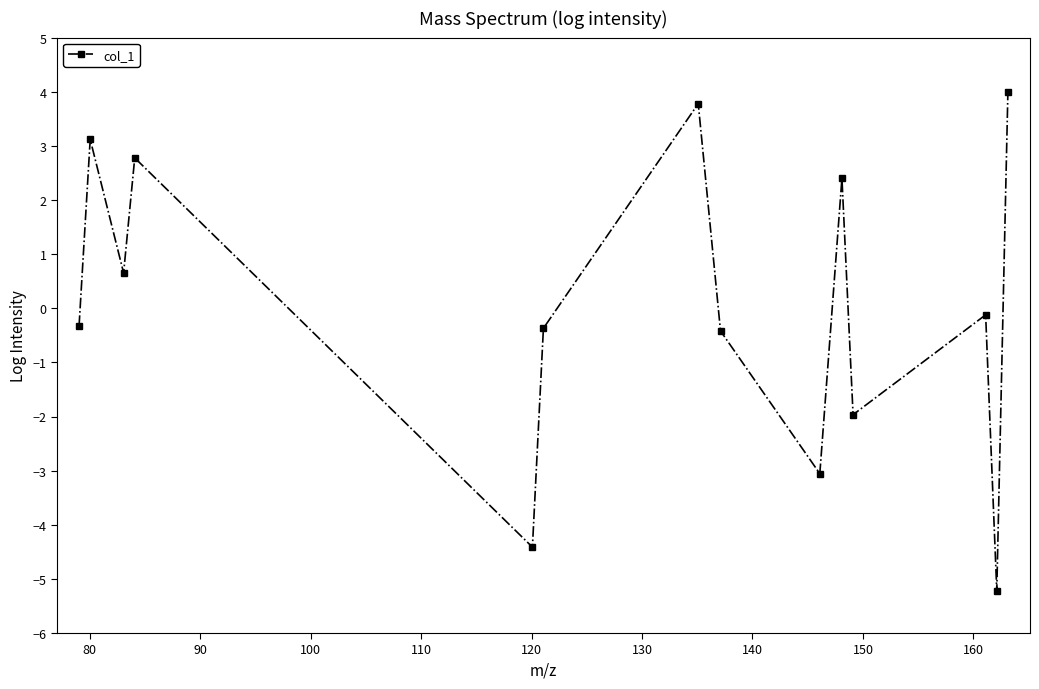

What is the sum of all values?

0.8